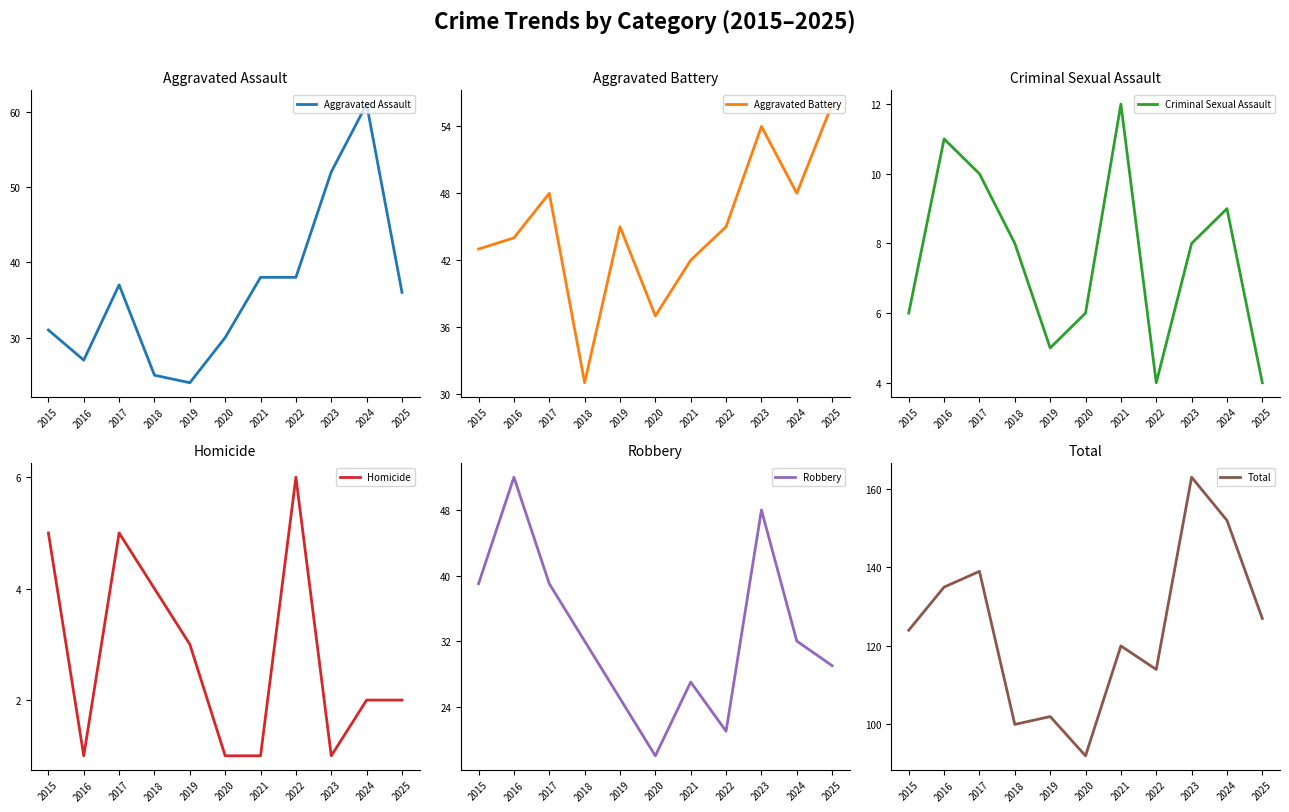

List the labels in order of Homicide value, largest first.

2022, 2015, 2017, 2018, 2019, 2024, 2025, 2016, 2020, 2021, 2023